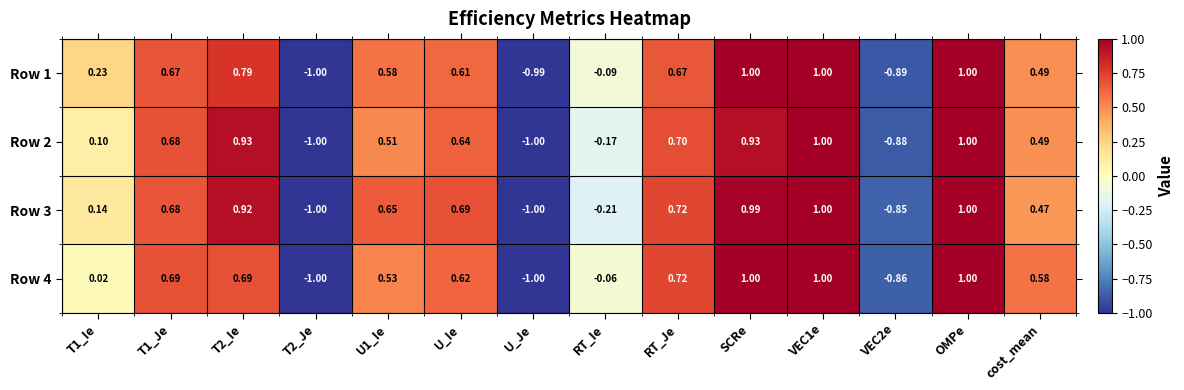

Is the value of Row 1 at U1_Ie greater than the value of Row 4 at U_Ie?

No